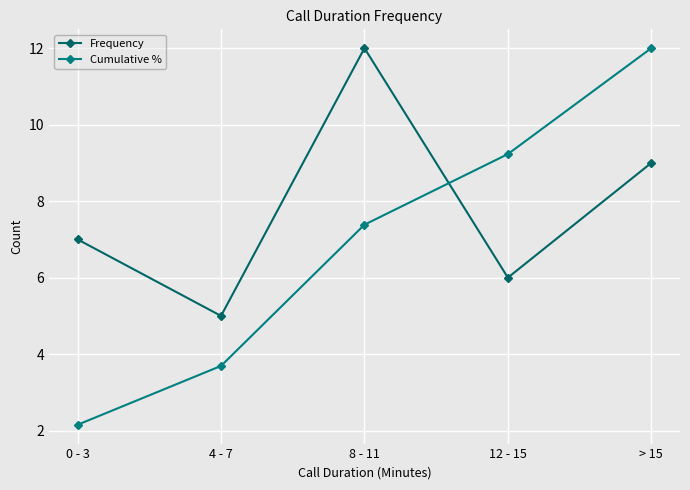

The Cumulative % series shows 21.2 at > 15. True or false?

False